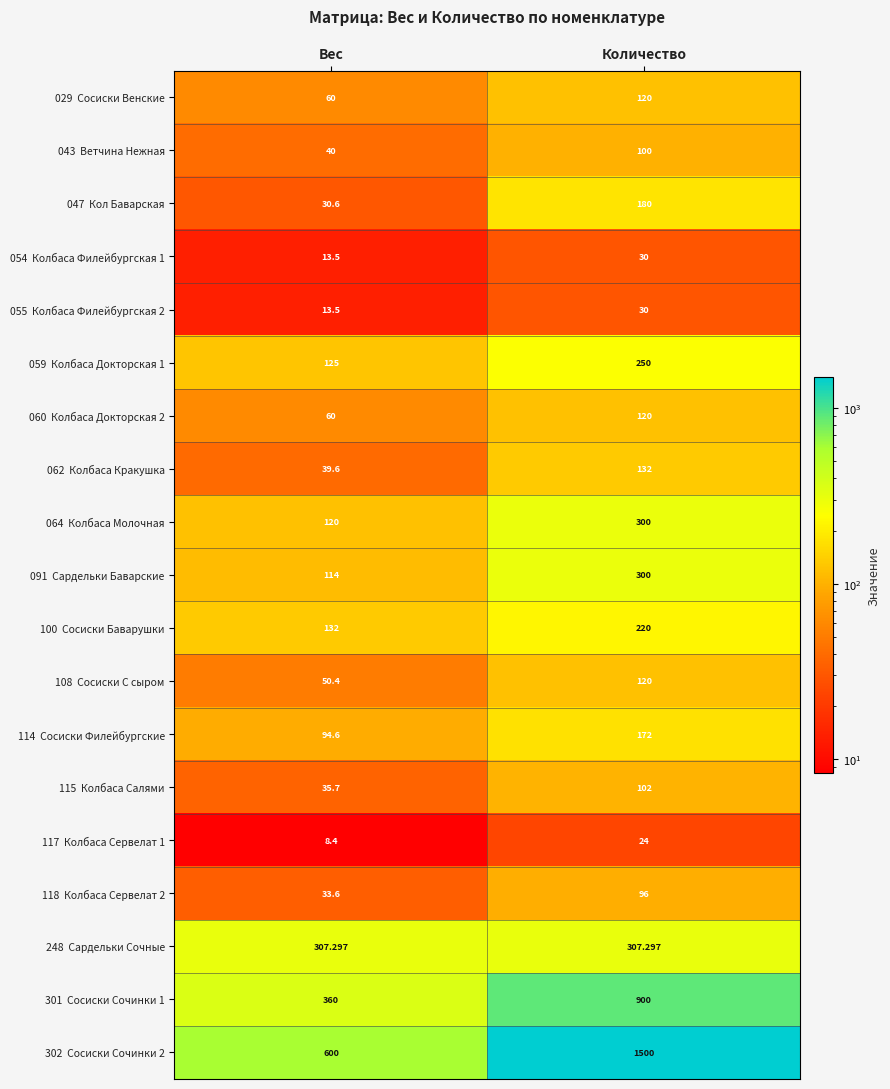

Which has a higher value, Вес or Количество?

Количество